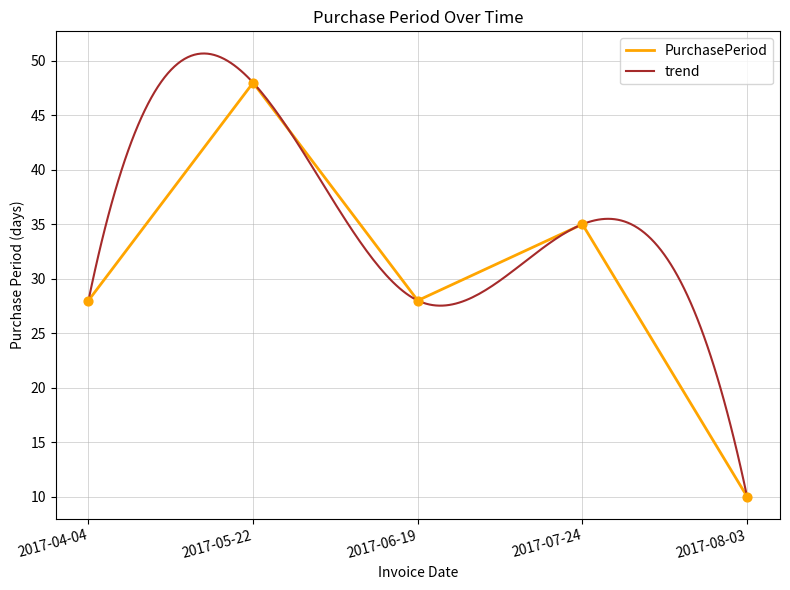

What is the change in value from 2017-05-22 to 2017-08-03?

-38